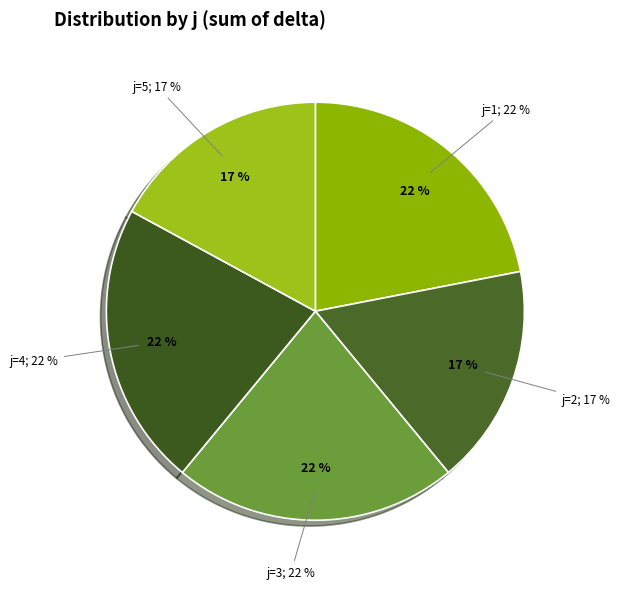

Does 12 account for over 50% of the chart?

No